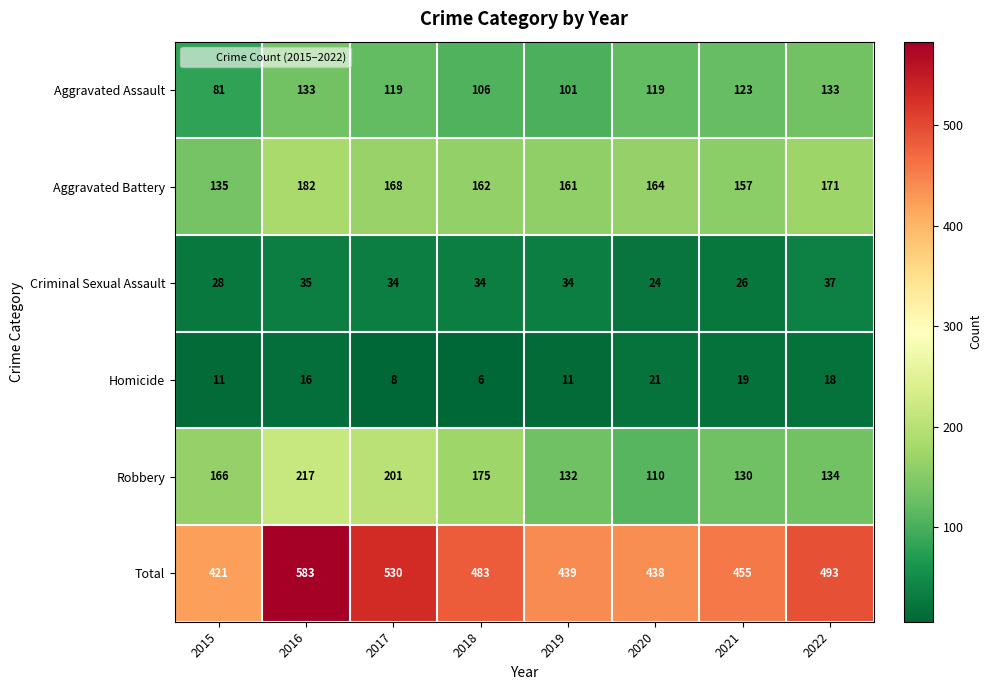

What is the minimum value shown in the chart?

6